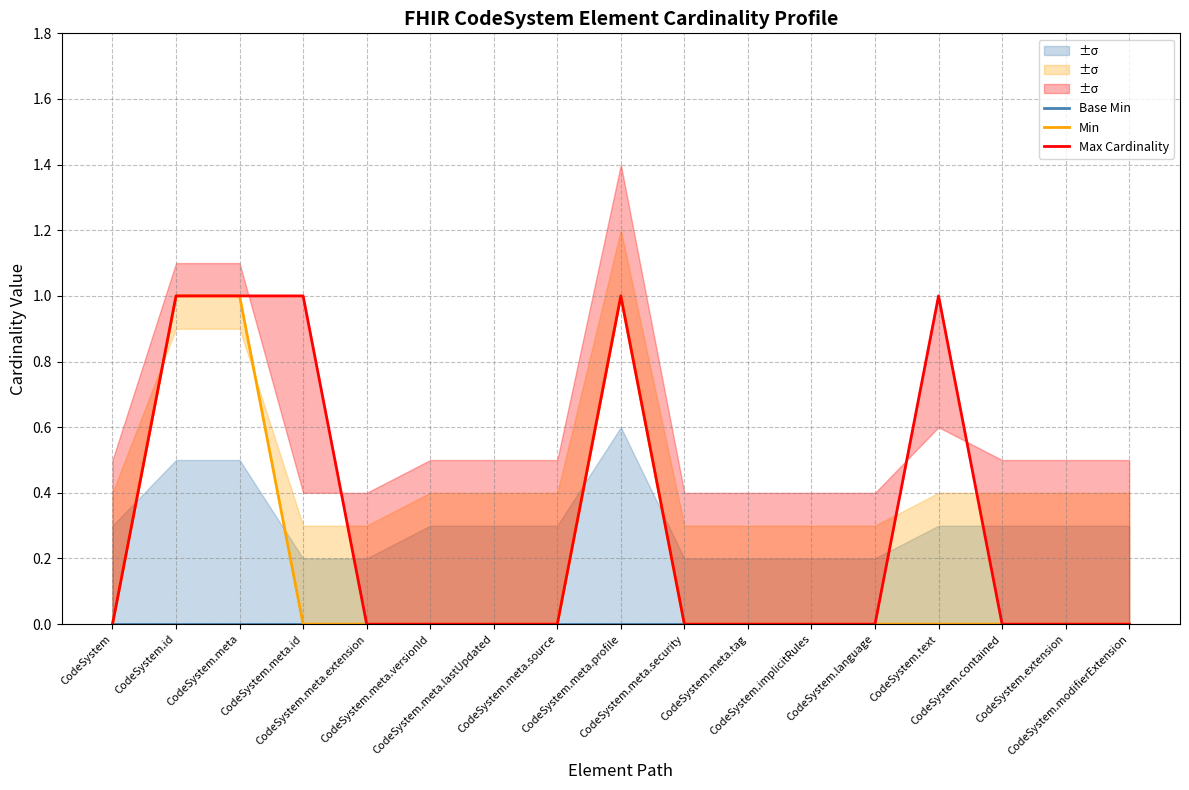

Which series changed the most between CodeSystem.meta.id and CodeSystem.modifierExtension?

Max Cardinality